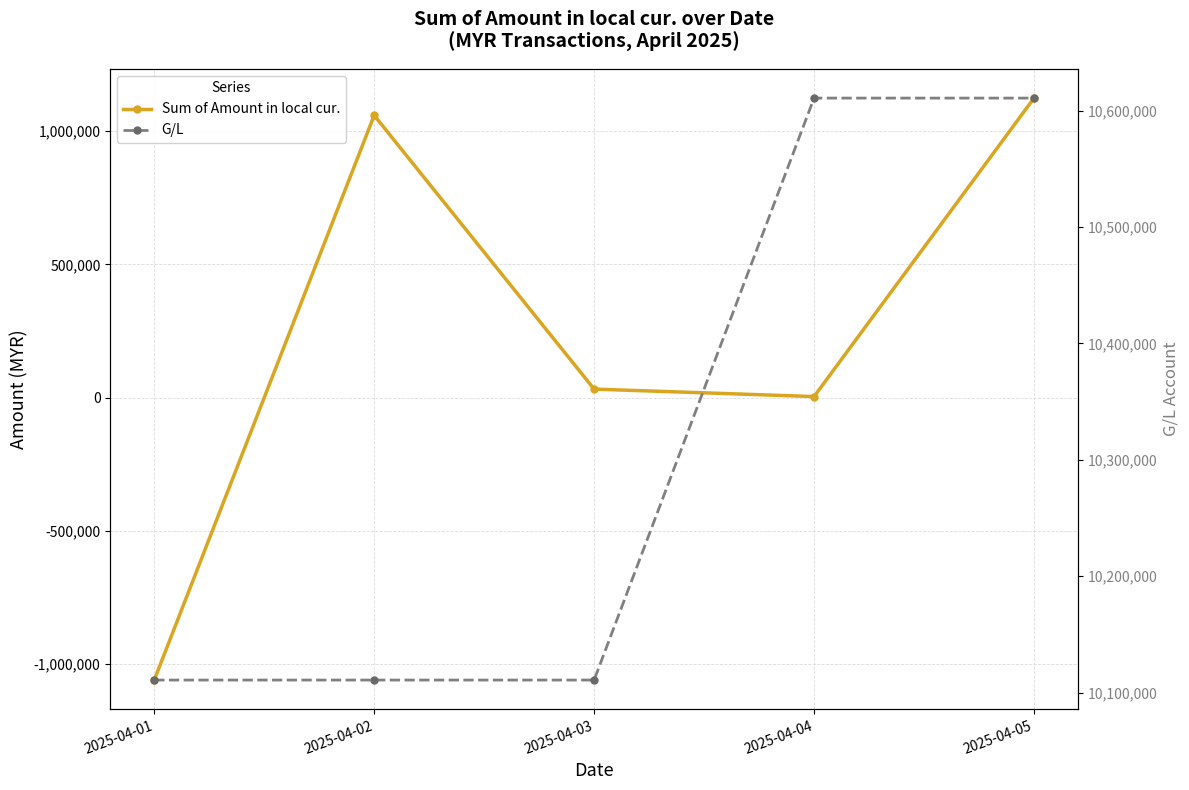

Reading left to right, transcribe all the data shown in this chart.

Sum of Amount in local cur.: 2025-04-01=-1059312.3	2025-04-02=1059312.3	2025-04-03=32233.8	2025-04-04=4234.0	2025-04-05=1123998.2
G/L: 2025-04-01=10110701.0	2025-04-02=10110701.0	2025-04-03=10110701.0	2025-04-04=10610700.0	2025-04-05=10610700.0